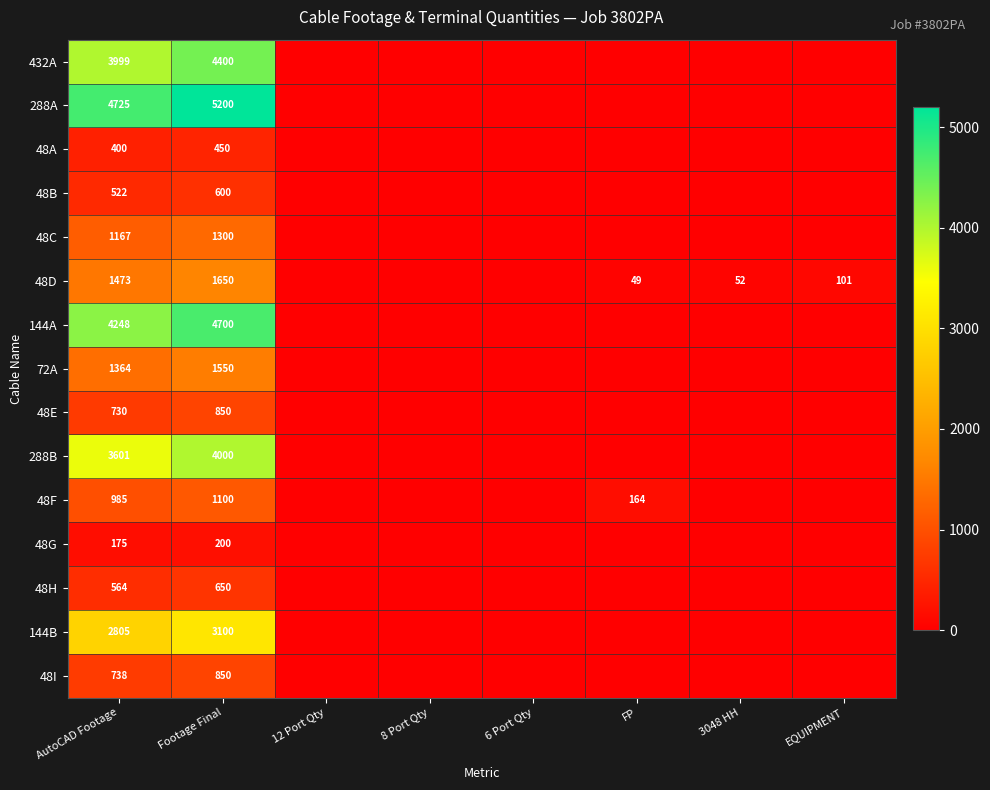

What is the difference between the 48D values at FP and 3048 HH?

3